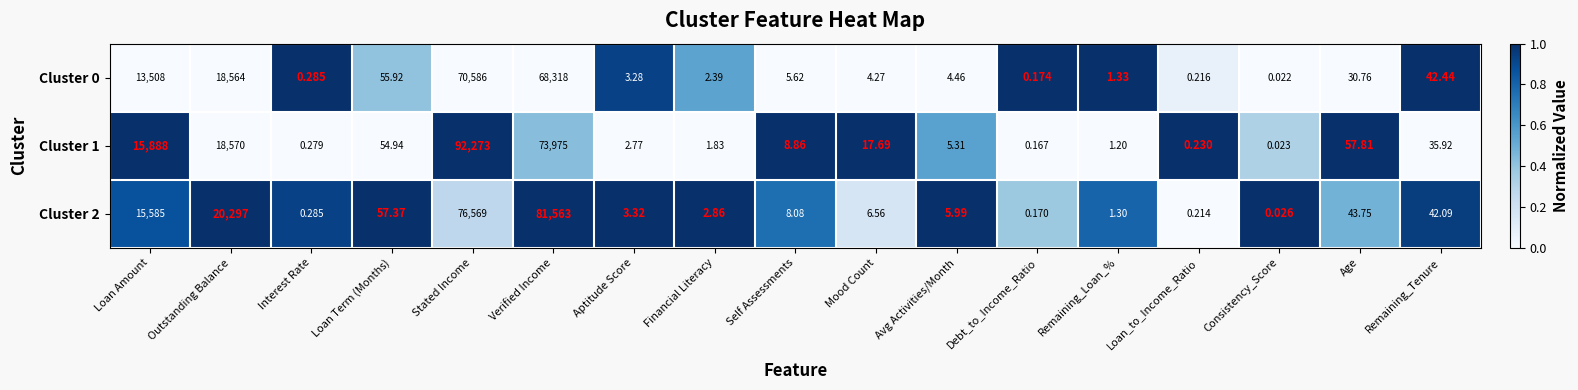

Which category has the highest value across all series?

Stated Income